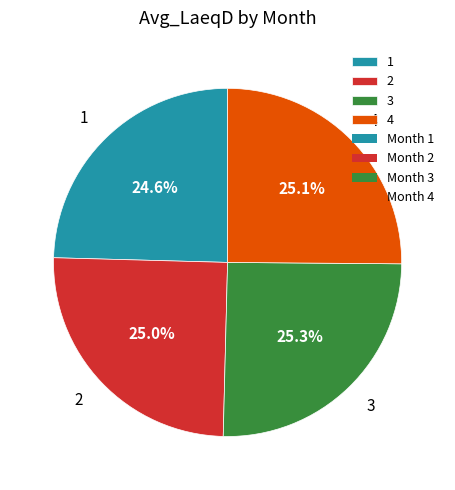

How many slices are in this pie chart?

4